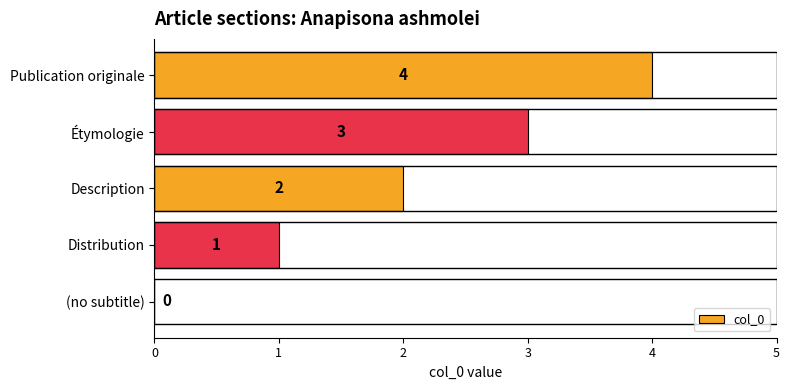

What is the change in value from Distribution to Étymologie?

+2